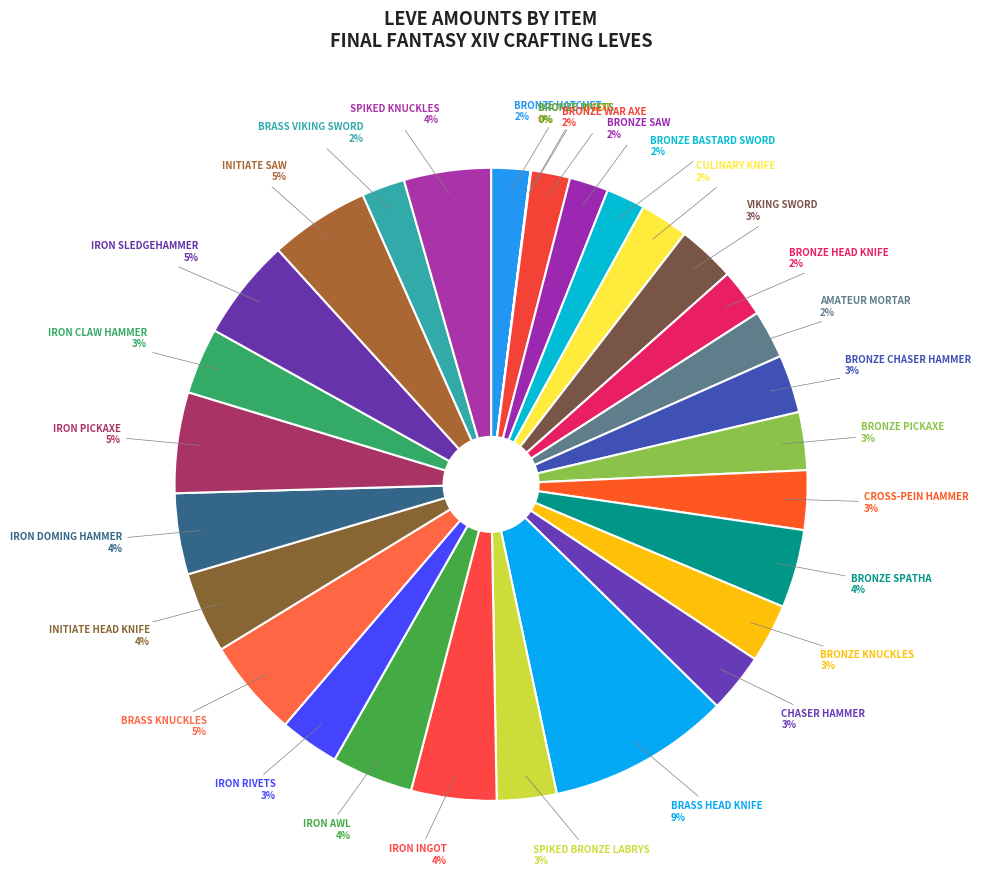

Rank the categories by value from lowest to highest.

Bronze Ingot, Bronze Rivets, Bronze Hatchet, Bronze War Axe, Bronze Saw, Bronze Bastard Sword, Brass Viking Sword, Culinary Knife, Bronze Head Knife, Amateur Mortar, Viking Sword, Bronze Chaser Hammer, Bronze Pickaxe, Bronze Knuckles, Cross-pein Hammer, Chaser Hammer, Spiked Bronze Labrys, Iron Rivets, Iron Claw Hammer, Bronze Spatha, Initiate Head Knife, Iron Doming Hammer, Iron Awl, Iron Ingot, Spiked Knuckles, Brass Knuckles, Initiate Saw, Iron Pickaxe, Iron Sledgehammer, Brass Head Knife